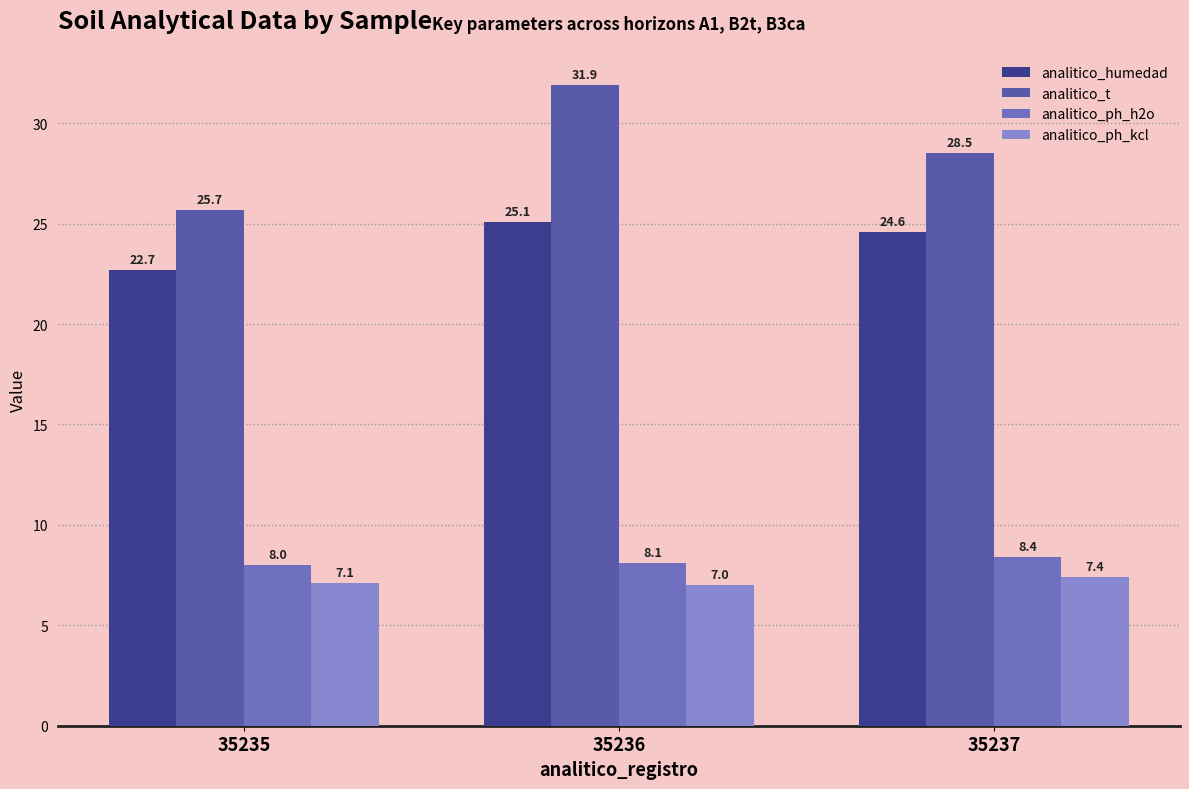

Reading left to right, transcribe all the data shown in this chart.

analitico_humedad: 35235=22.7	35236=25.1	35237=24.6
analitico_t: 35235=25.7	35236=31.9	35237=28.5
analitico_ph_h2o: 35235=8.0	35236=8.1	35237=8.4
analitico_ph_kcl: 35235=7.1	35236=7.0	35237=7.4